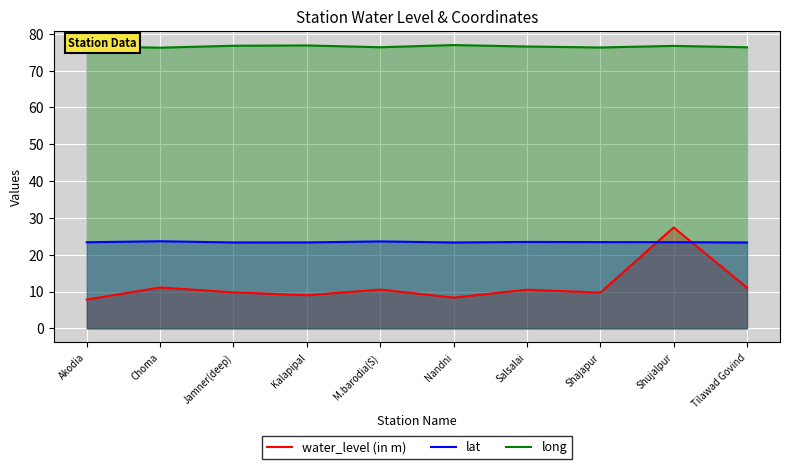

Is it true that lat equals 23.6 at Choma?

True